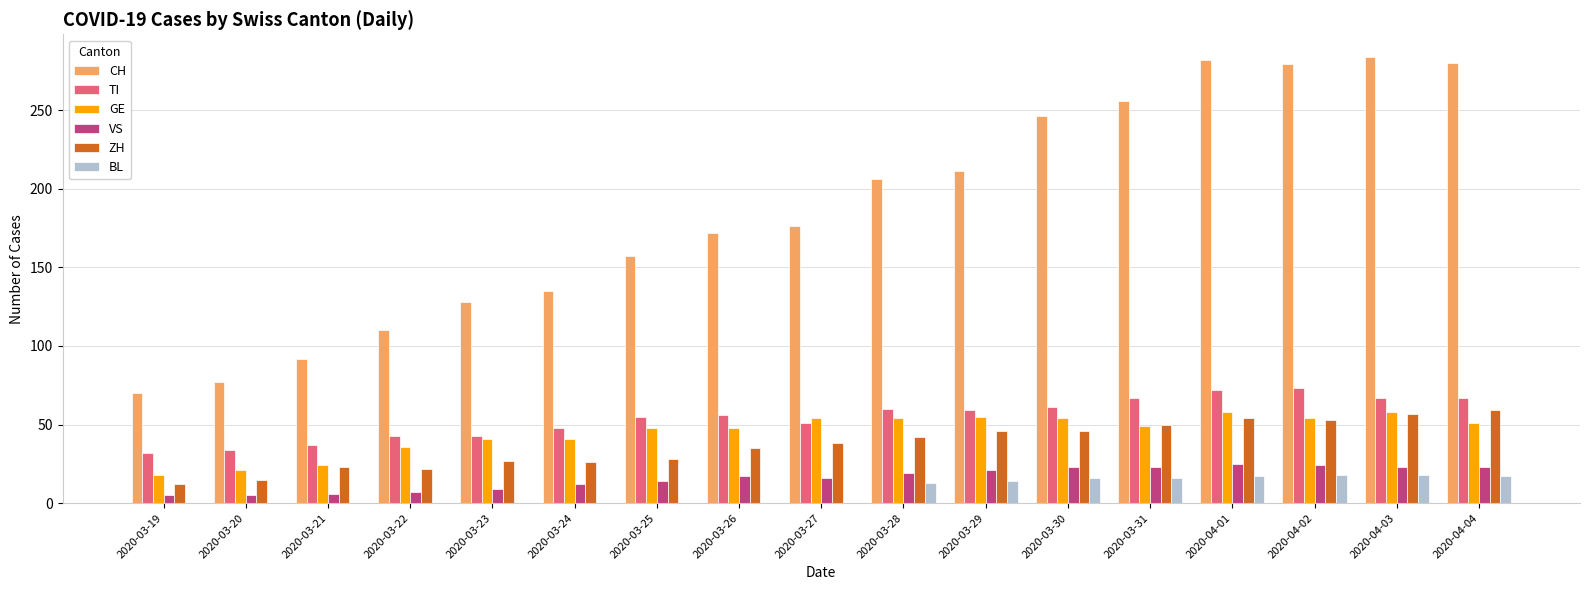

Where is ZH nearest to the value 35?

2020-03-26